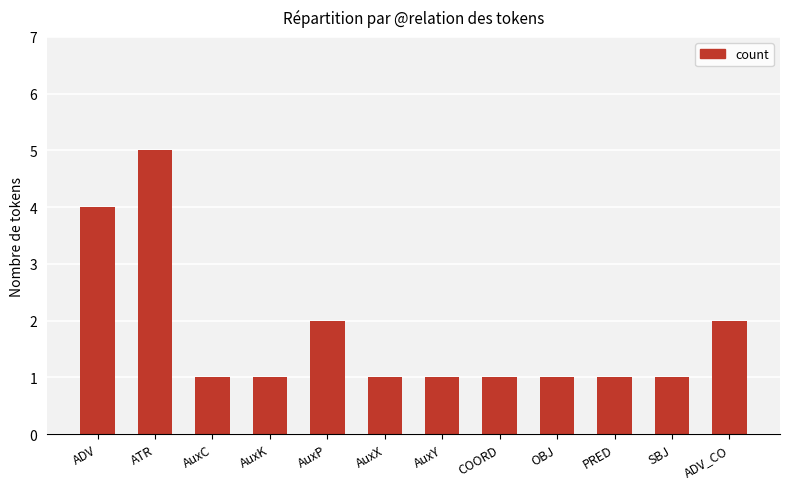

What value does the data have at ATR?

5